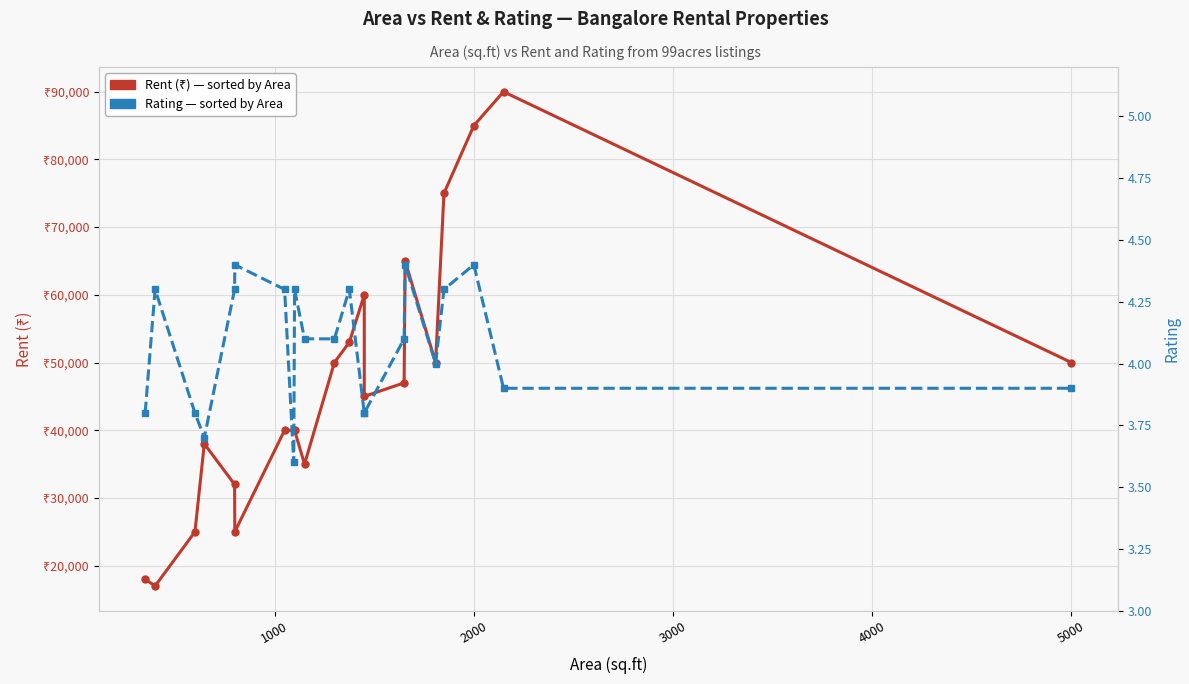

How many data points in Rent (₹) are less than 45000?

10